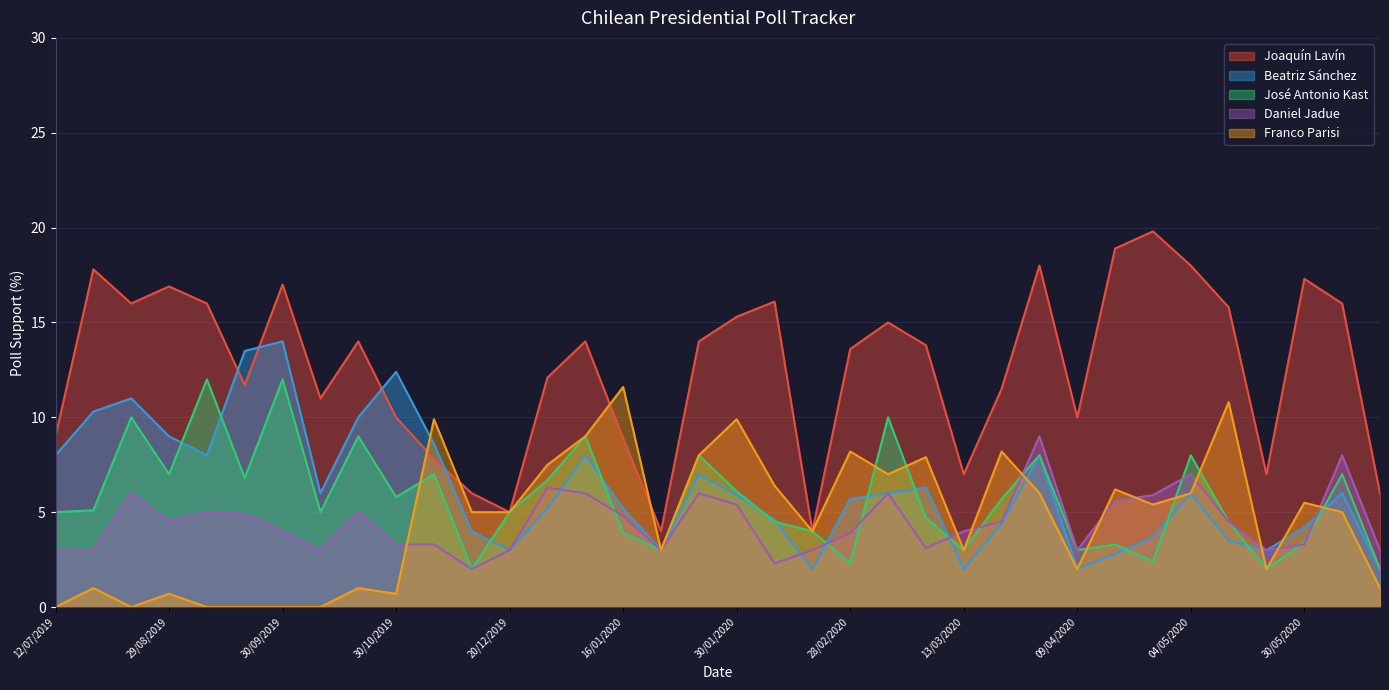

How many categories are shown in the chart?

36